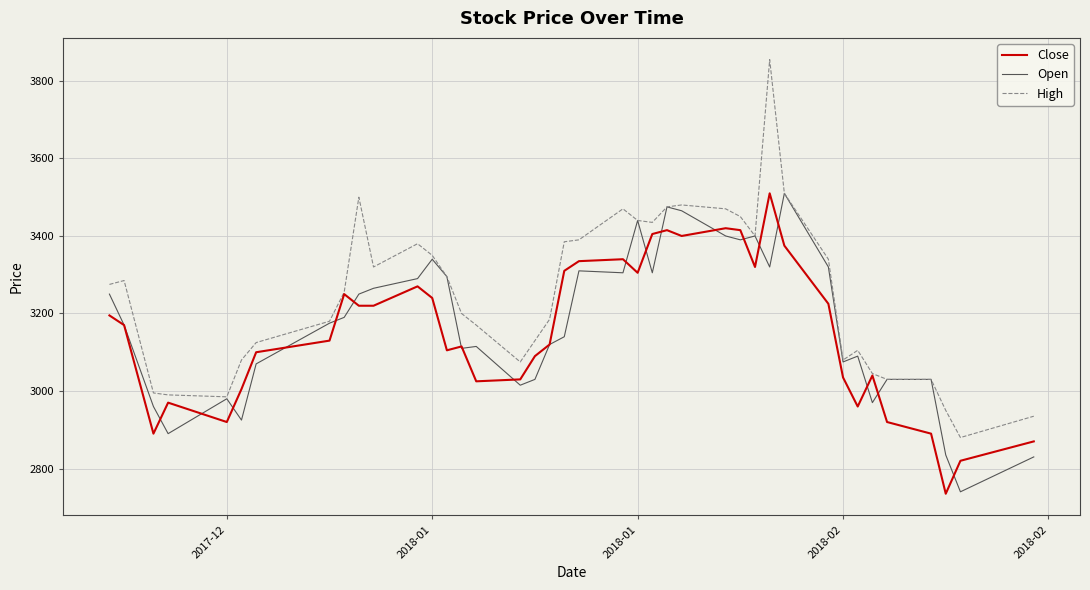

What is the minimum value for Open?

2740